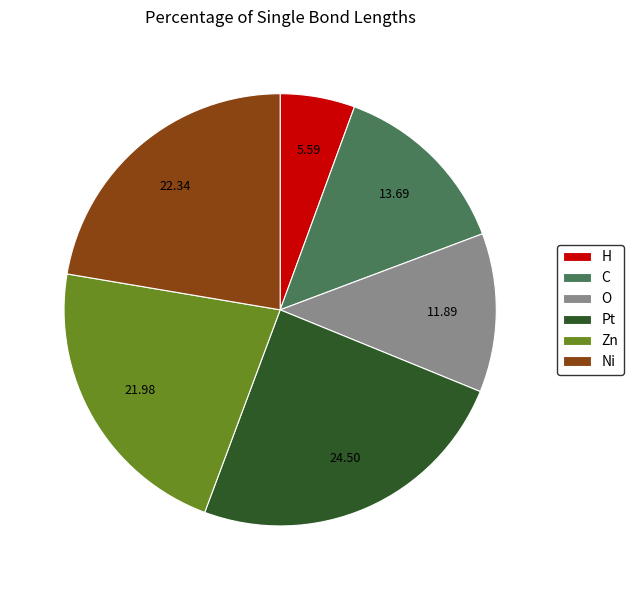

Is Ni the majority of the pie?

No